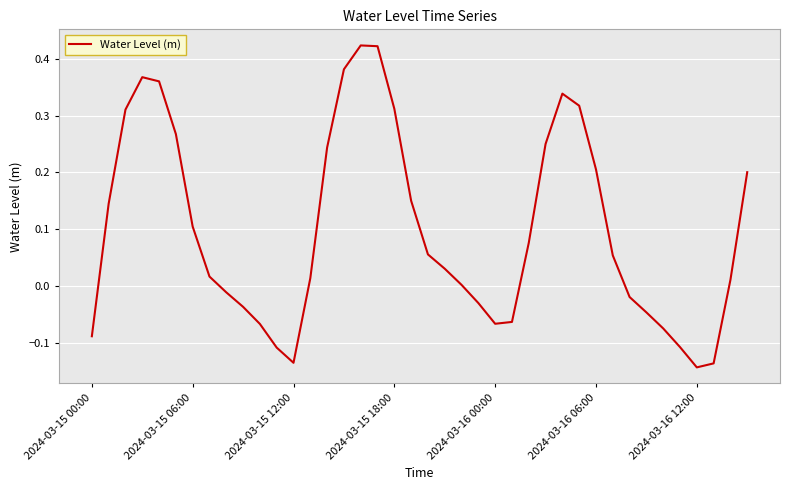

What is the label of the 10th point from the left?

9